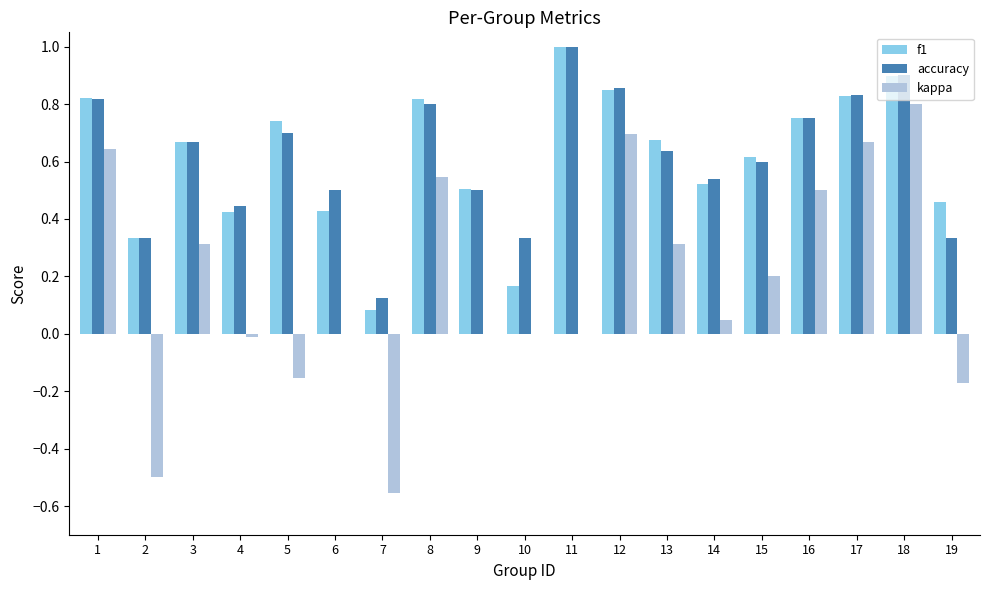

What is the sum of all accuracy values?

11.7